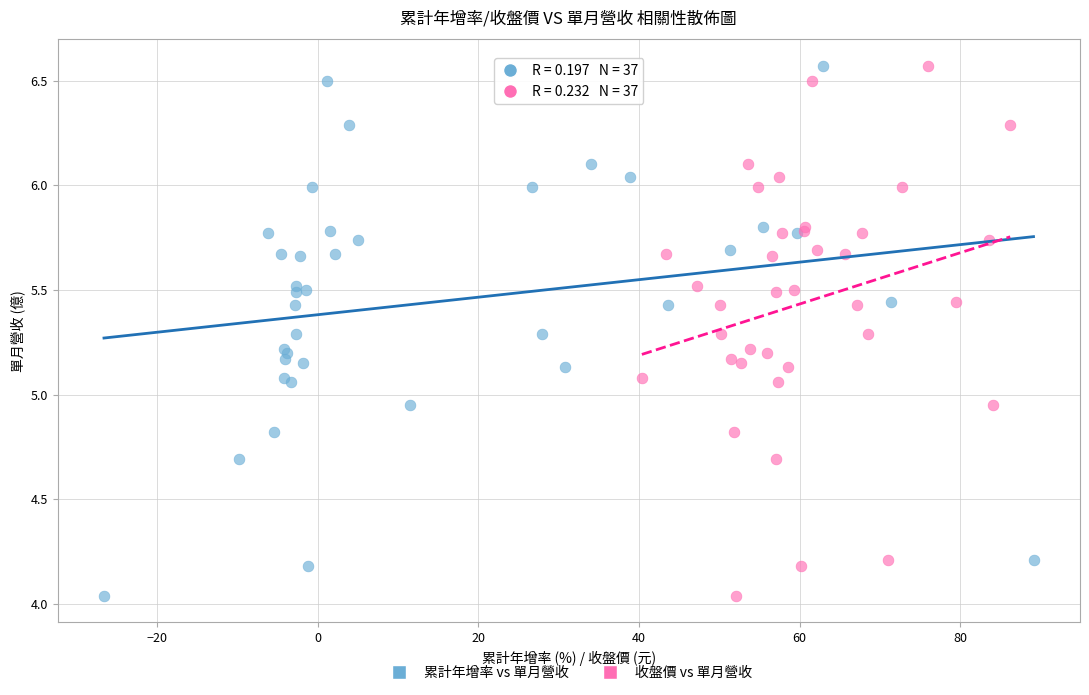

What are all the series names shown in the legend?

累計年增率 vs 單月營收, 收盤價 vs 單月營收